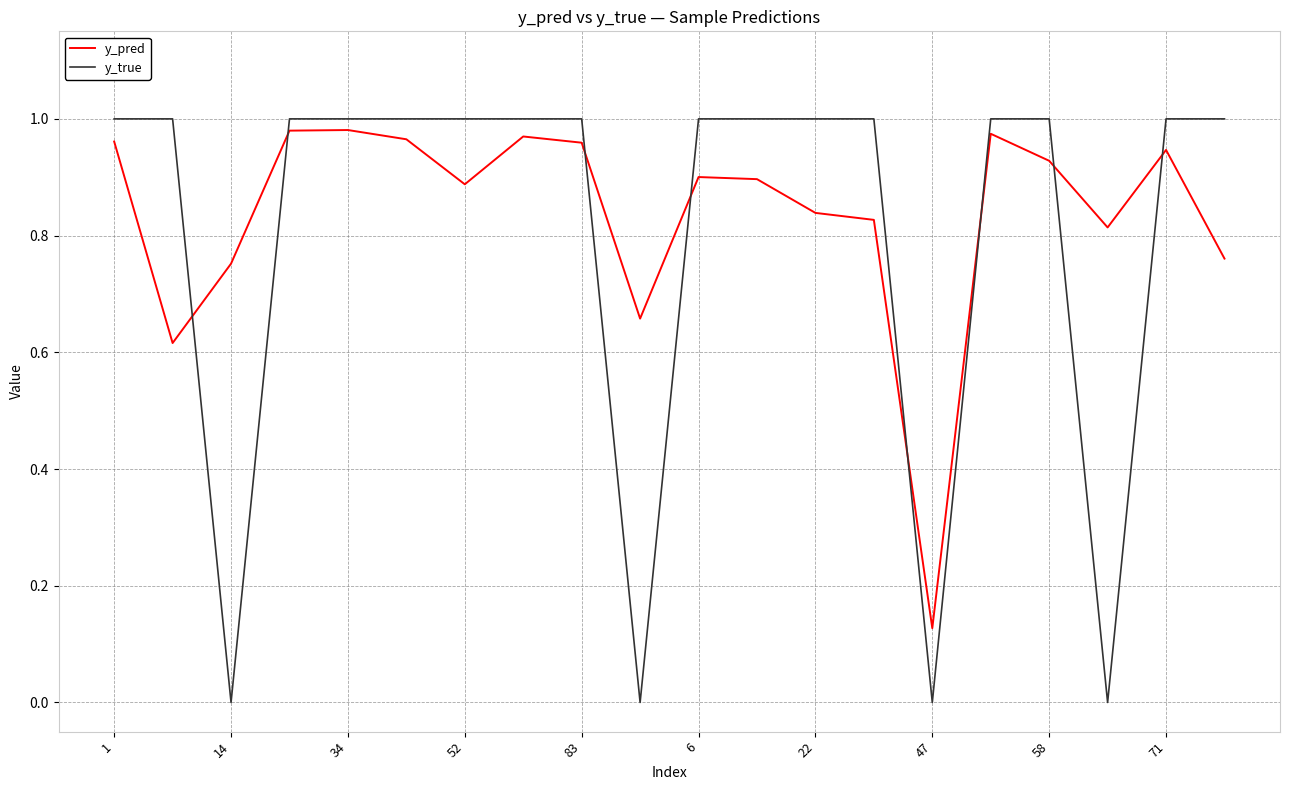

Rank the series by their average value, from lowest to highest.

y_true, y_pred